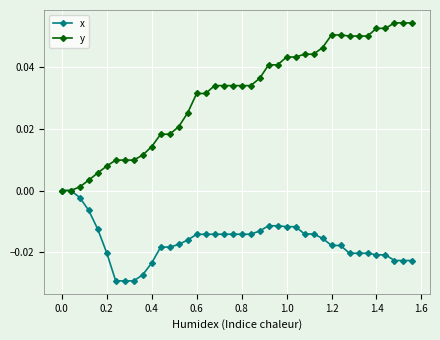

Rank the series by their average value, from highest to lowest.

y, x